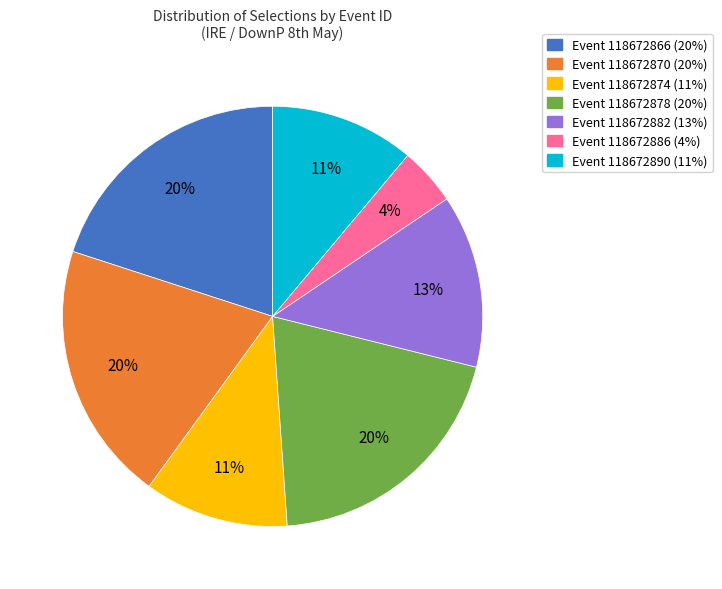

To the nearest percent, what is the difference between the largest and smallest slice percentages?

16%